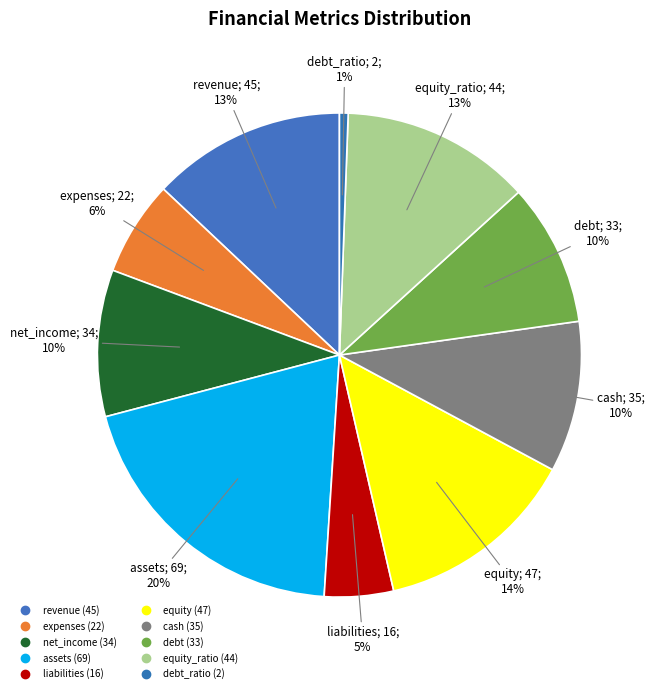

To the nearest percent, what is the average slice percentage?

10%